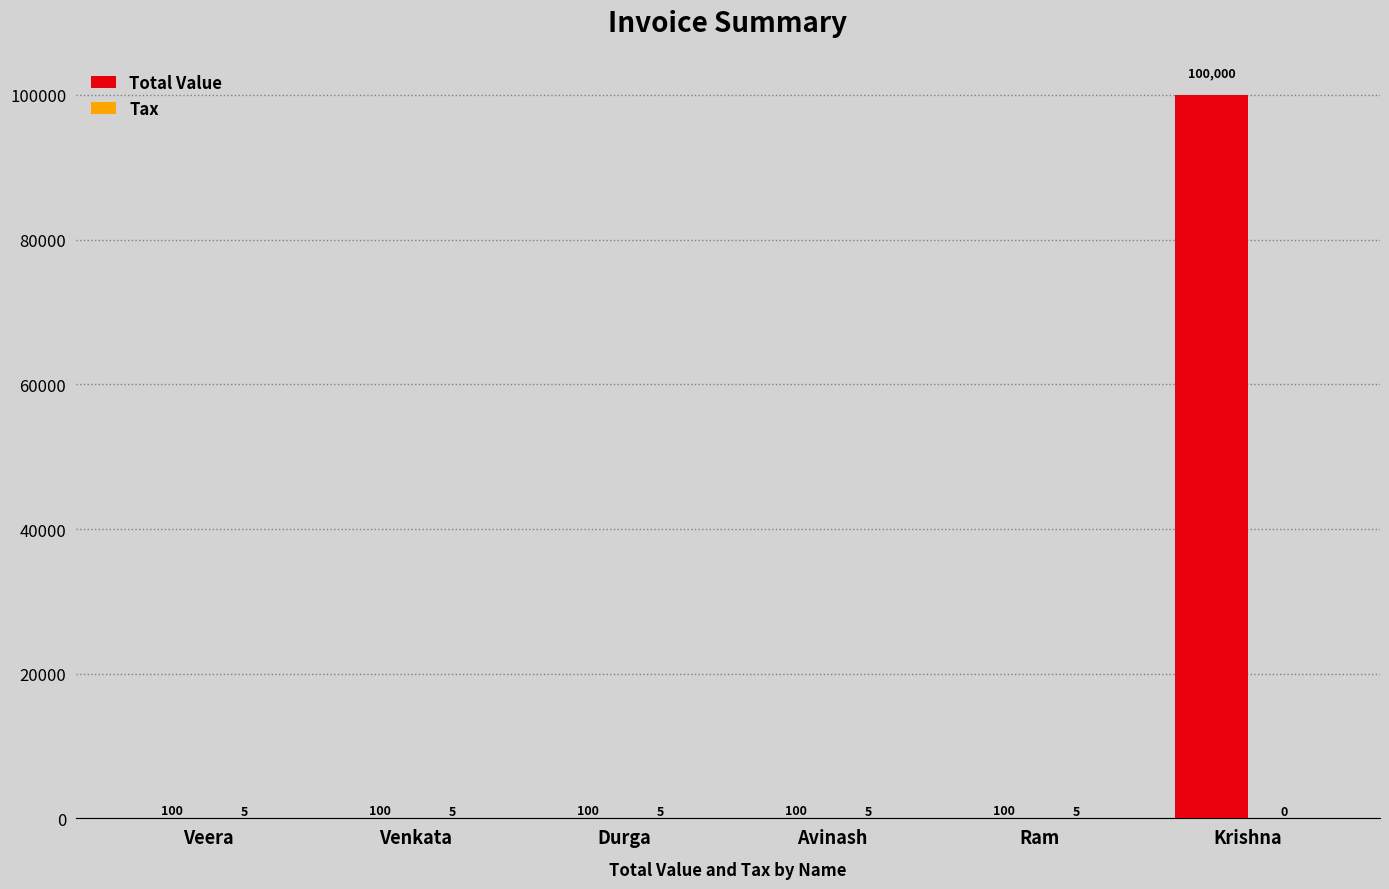

The value of Total Value at Ram is 100. True or false?

True